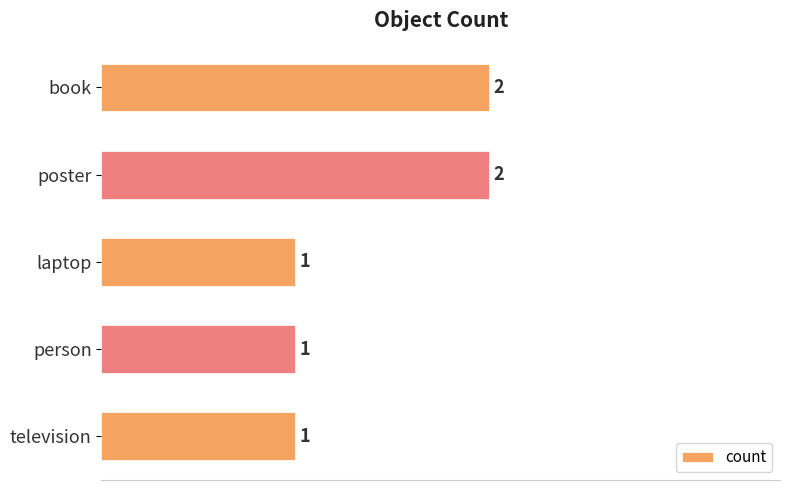

What is the sum of the values at book and laptop?

3